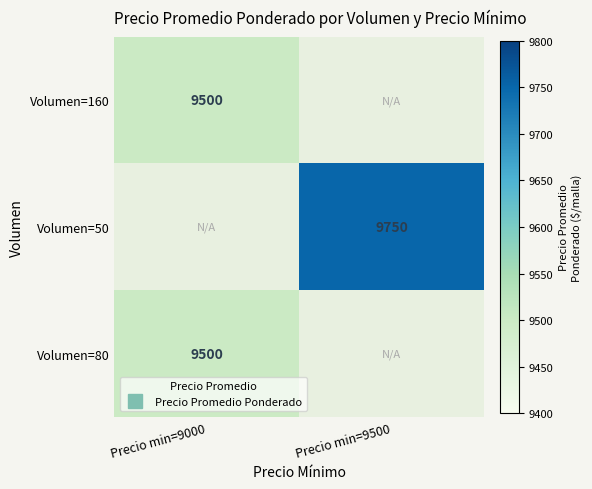

Is the value of Volumen=80 at Precio min=9500 greater than the value of Volumen=50 at Precio min=9000?

No